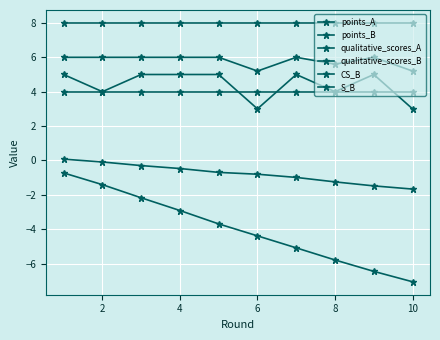

What is the difference between the maximum and second lowest values in the points_A series?

5.7